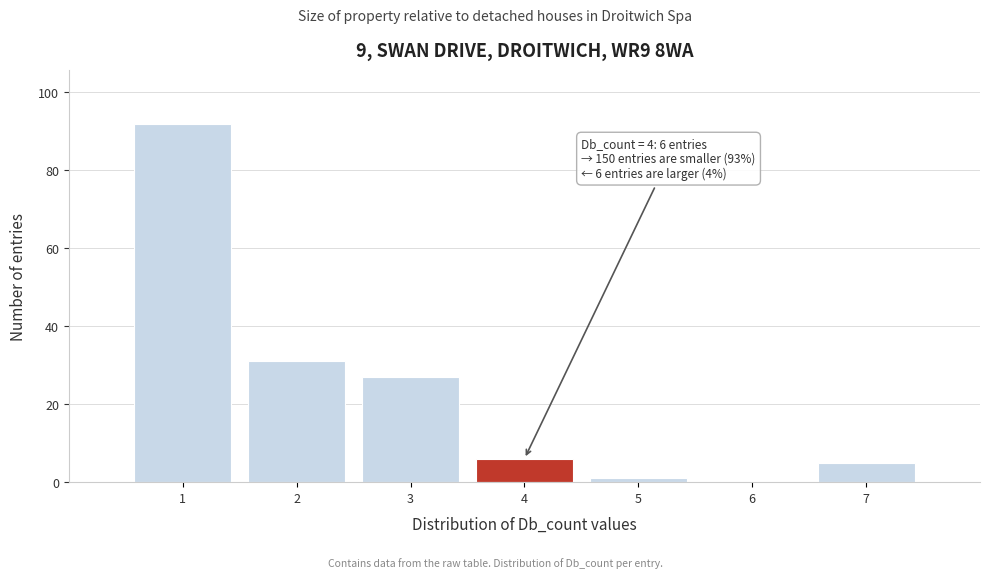

Reading left to right, what are all the values shown in this chart?

1=92	2=31	3=27	4=6	5=1	6=0	7=5